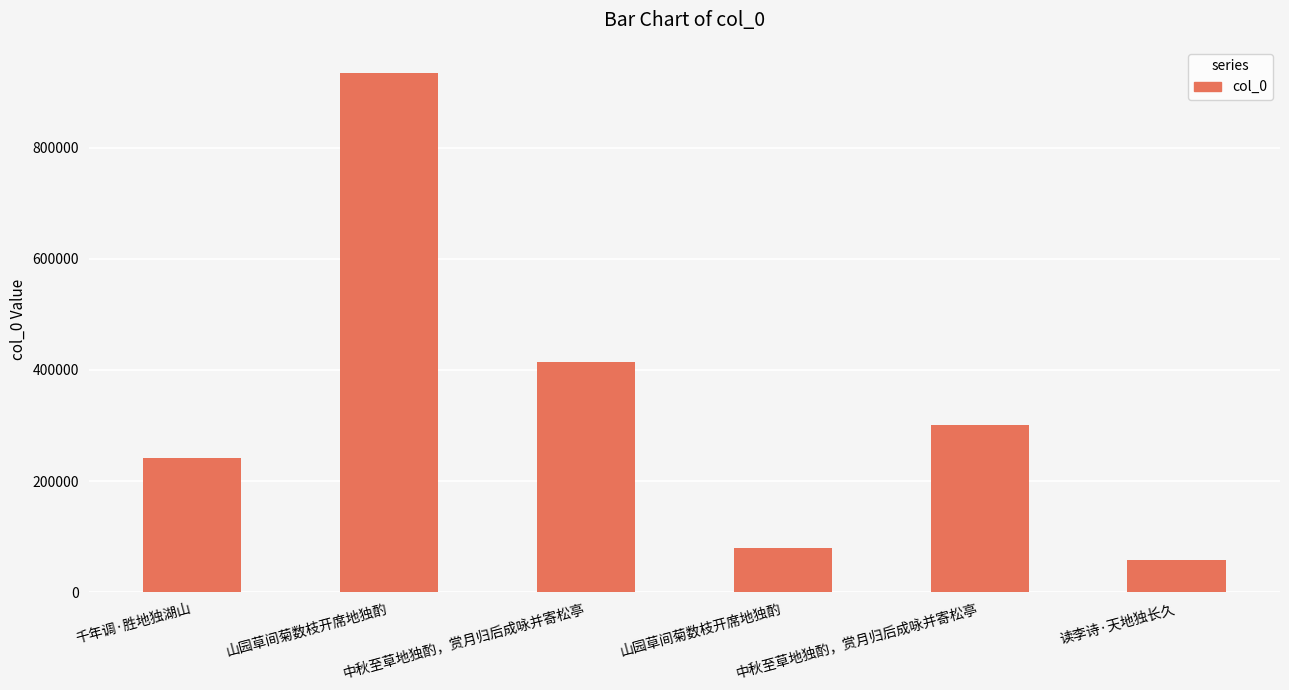

How many data points does each series have?

6